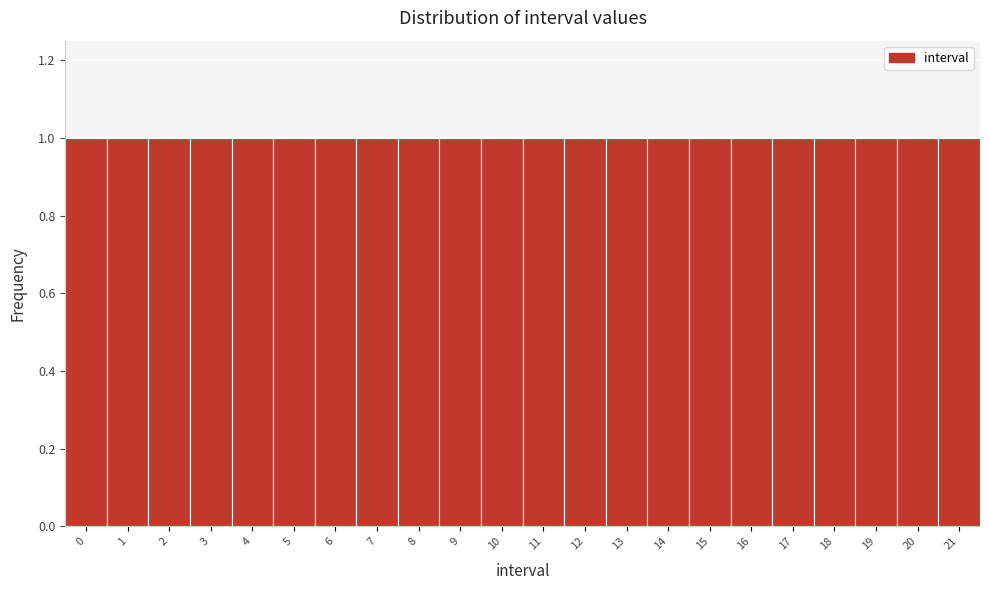

What is the height of the bar covering 20.5 to 21.5 on the x-axis? The values are not printed on the chart, so give them approximately, as read against the axis.

1